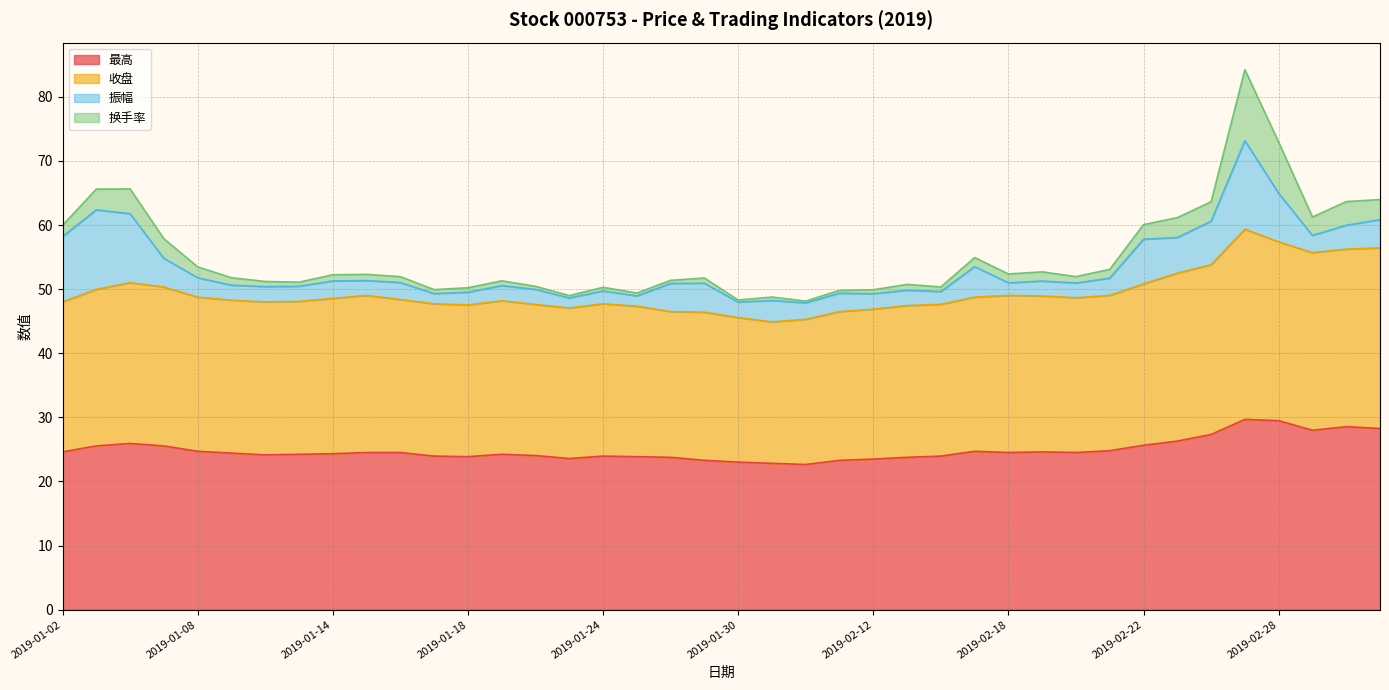

How many values in the 最高 series exceed 24?

26